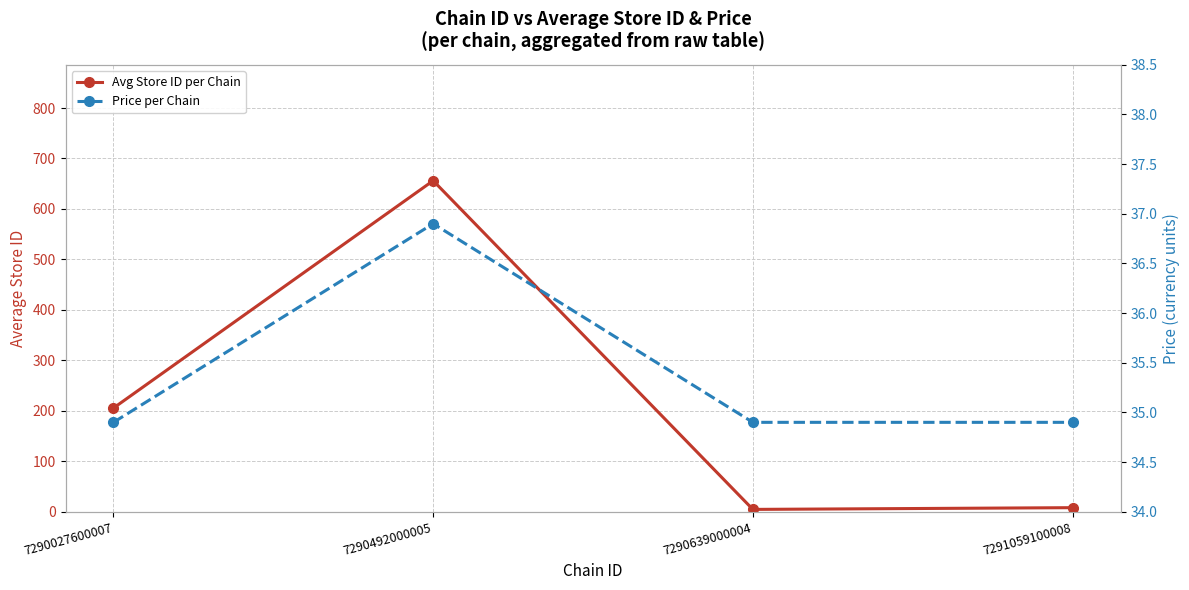

At which category is the sum across all series the highest?

7290492000005